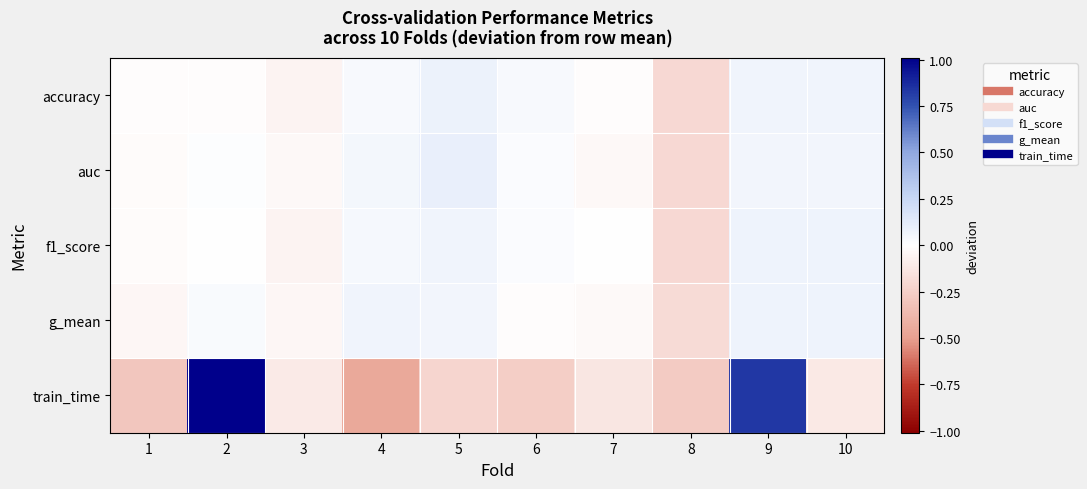

Reading left to right, what are all the values shown in this chart?

accuracy: 1=-0.0	2=-0.0	3=-0.1	4=0.0	5=0.1	6=0.0	7=-0.0	8=-0.2	9=0.1	10=0.1
auc: 1=-0.0	2=0.0	3=-0.0	4=0.1	5=0.1	6=0.0	7=-0.0	8=-0.2	9=0.1	10=0.1
f1_score: 1=-0.0	2=0.0	3=-0.1	4=0.0	5=0.1	6=0.0	7=-0.0	8=-0.2	9=0.1	10=0.1
g_mean: 1=-0.0	2=0.0	3=-0.0	4=0.1	5=0.1	6=-0.0	7=-0.0	8=-0.2	9=0.1	10=0.1
train_time: 1=-0.3	2=1.0	3=-0.1	4=-0.5	5=-0.2	6=-0.3	7=-0.1	8=-0.3	9=0.8	10=-0.1